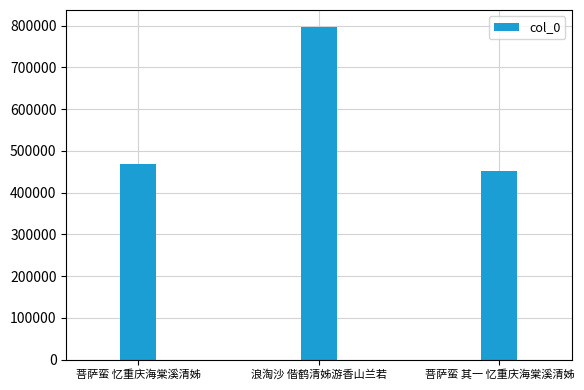

Where is the data nearest to the value 624249?

菩萨蛮 忆重庆海棠溪清姊